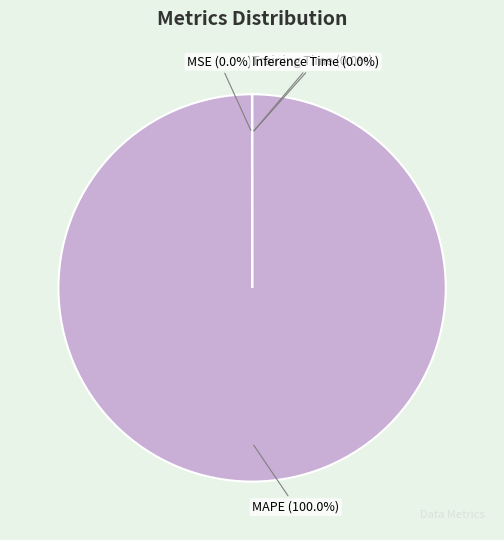

To the nearest percent, what is the average slice percentage?

25%